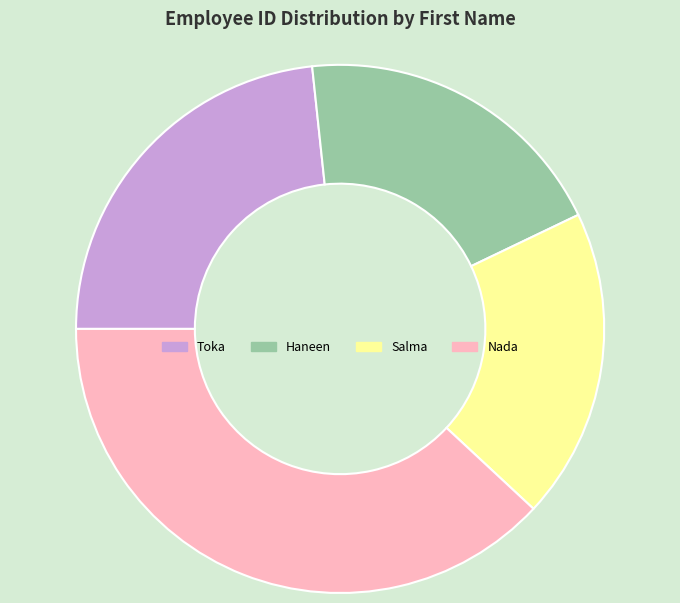

How many slices are in this pie chart?

4